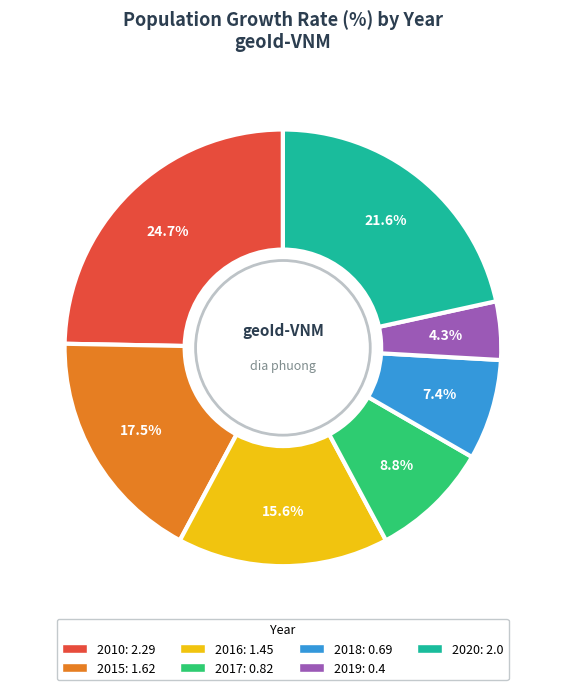

True or false: 2010 accounts for 25% of the total.

True